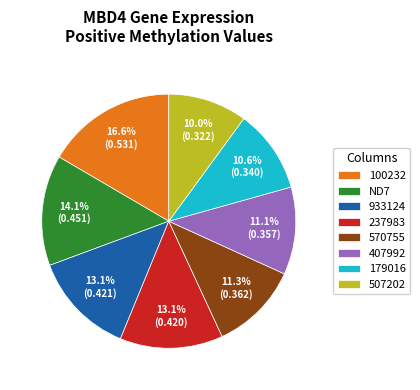

To the nearest percent, what is the average slice percentage?

12%